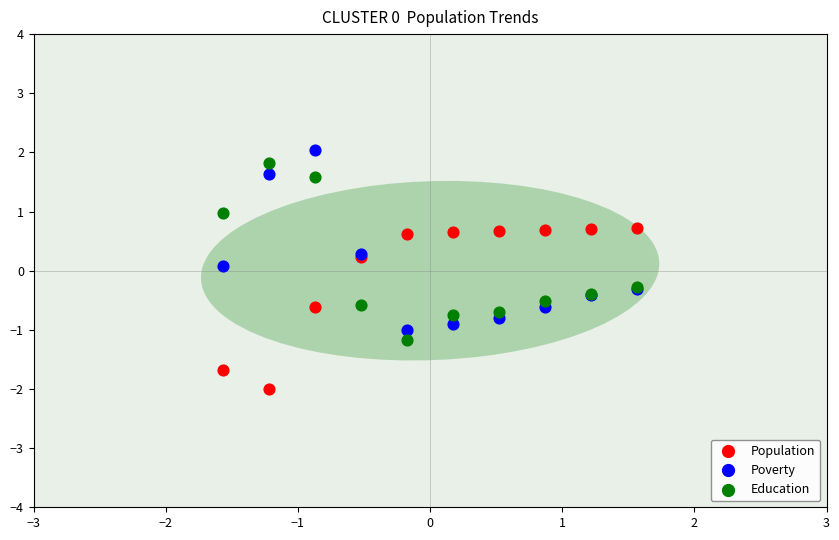

Which series contains the highest Y value?

Poverty